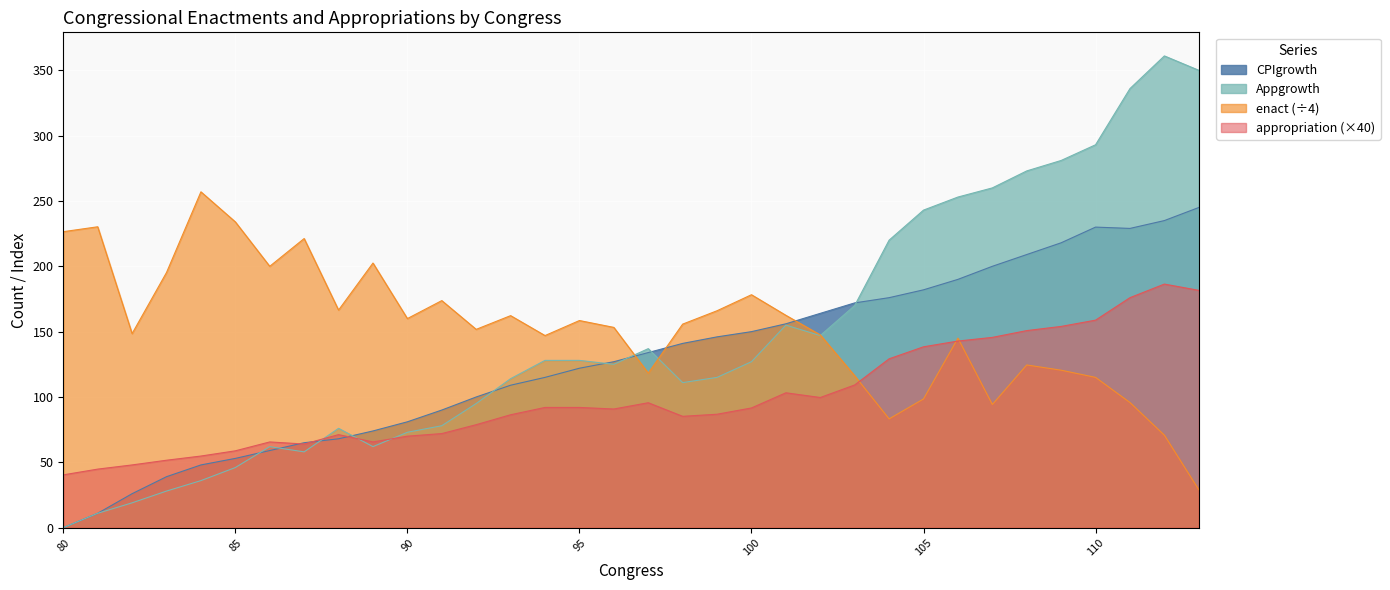

Is it true that CPIgrowth equals 220.2 at 100?

False